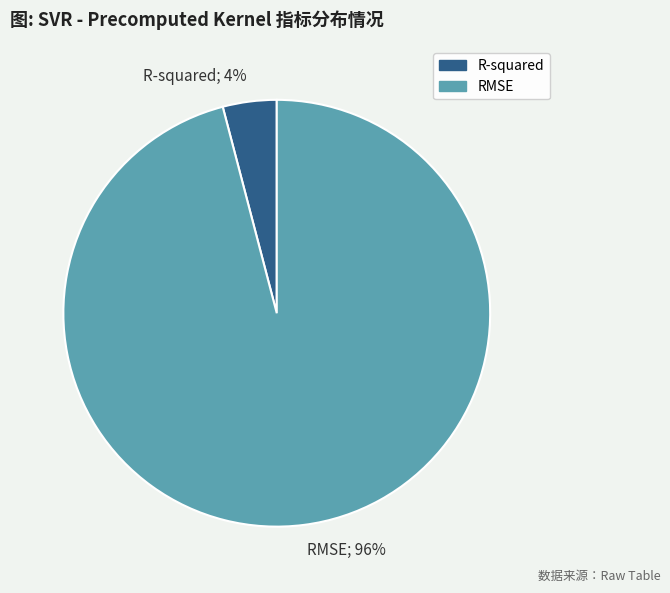

Combined, do R-squared; 4% and RMSE; 96% account for over 50%?

Yes